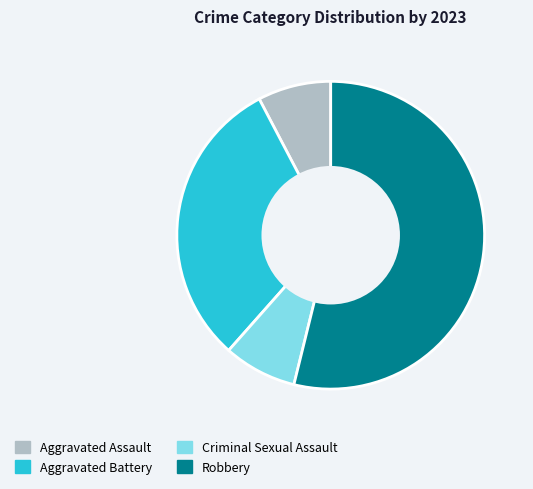

Do Criminal Sexual Assault and Aggravated Assault together represent more than half of the pie?

No